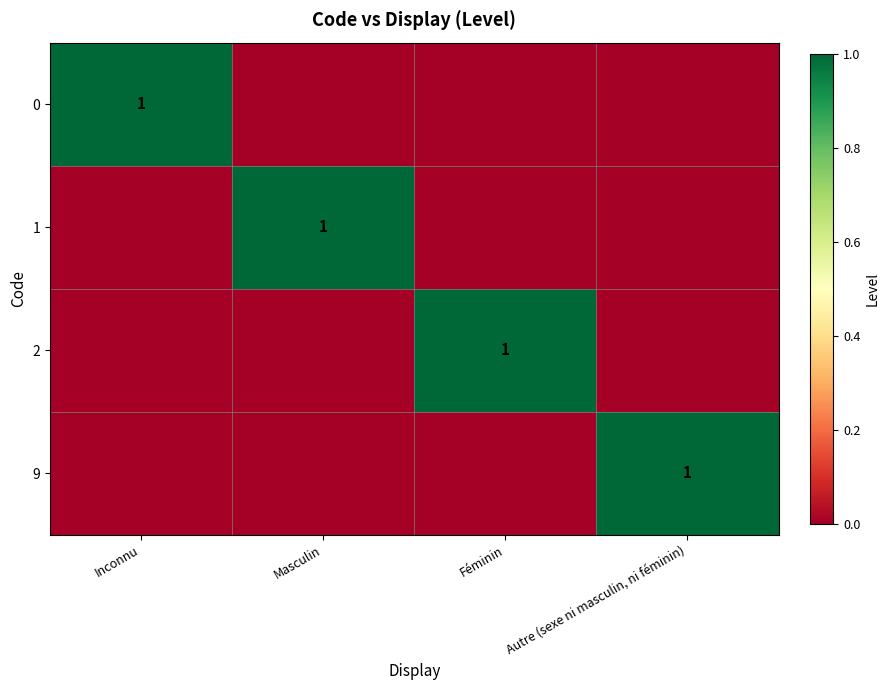

At how many categories does at least one series exceed 0?

4